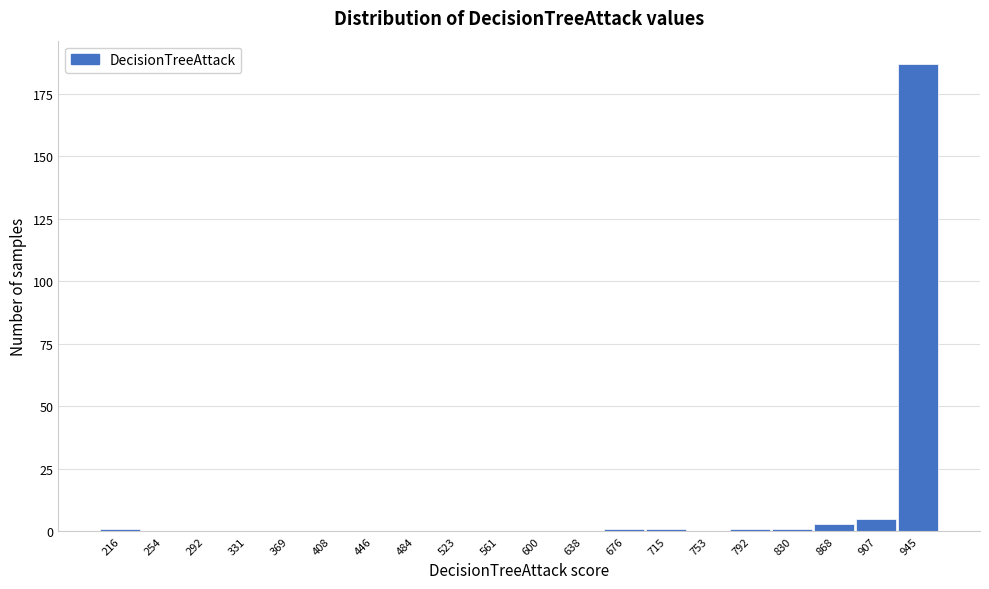

Reading left to right, extract all data points from this chart.

216=1	254=0	292=0	331=0	369=0	408=0	446=0	484=0	523=0	561=0	600=0	638=0	676=1	715=1	753=0	792=1	830=1	868=3	907=5	945=187